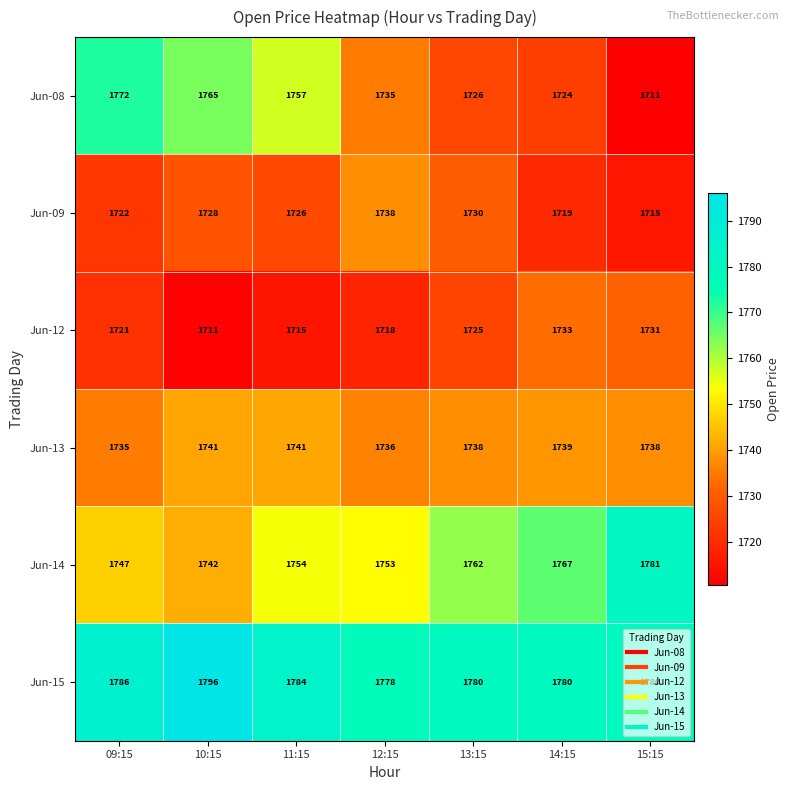

What is the spread (max minus min) of values at 13:15?

55